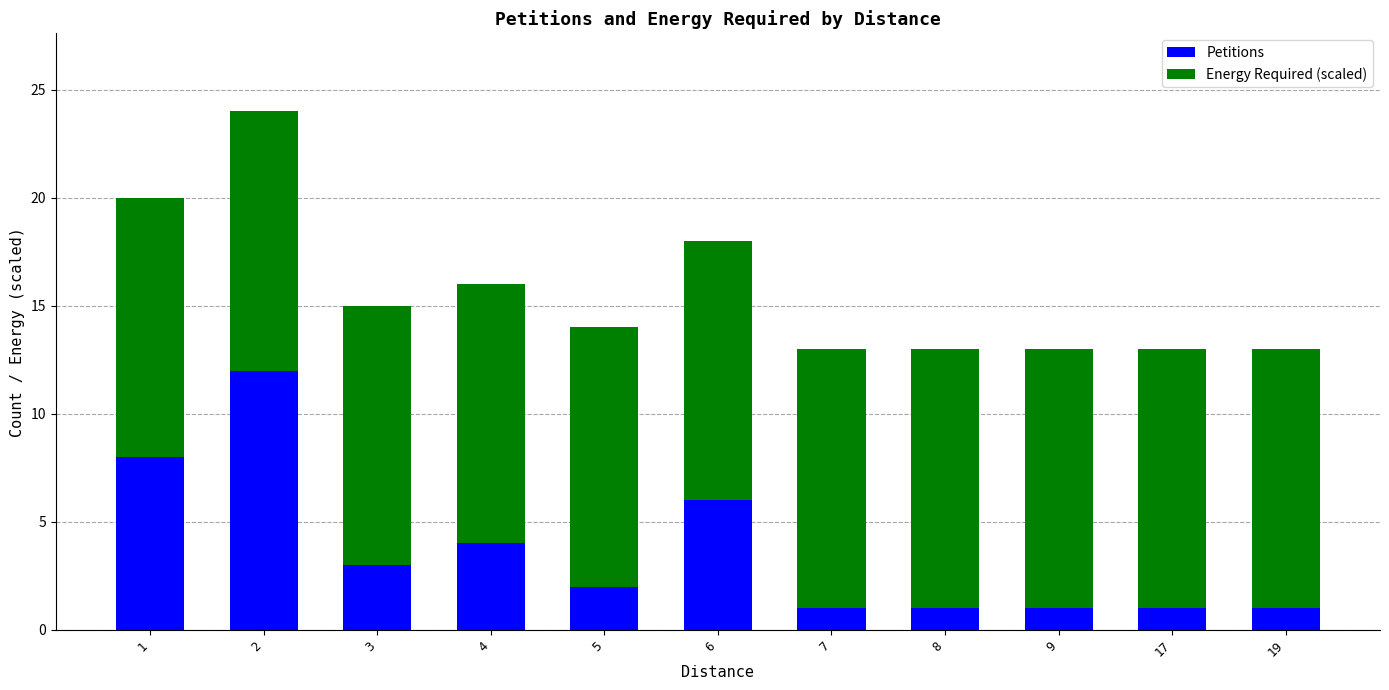

What is the highest value of the Petitions series?

12